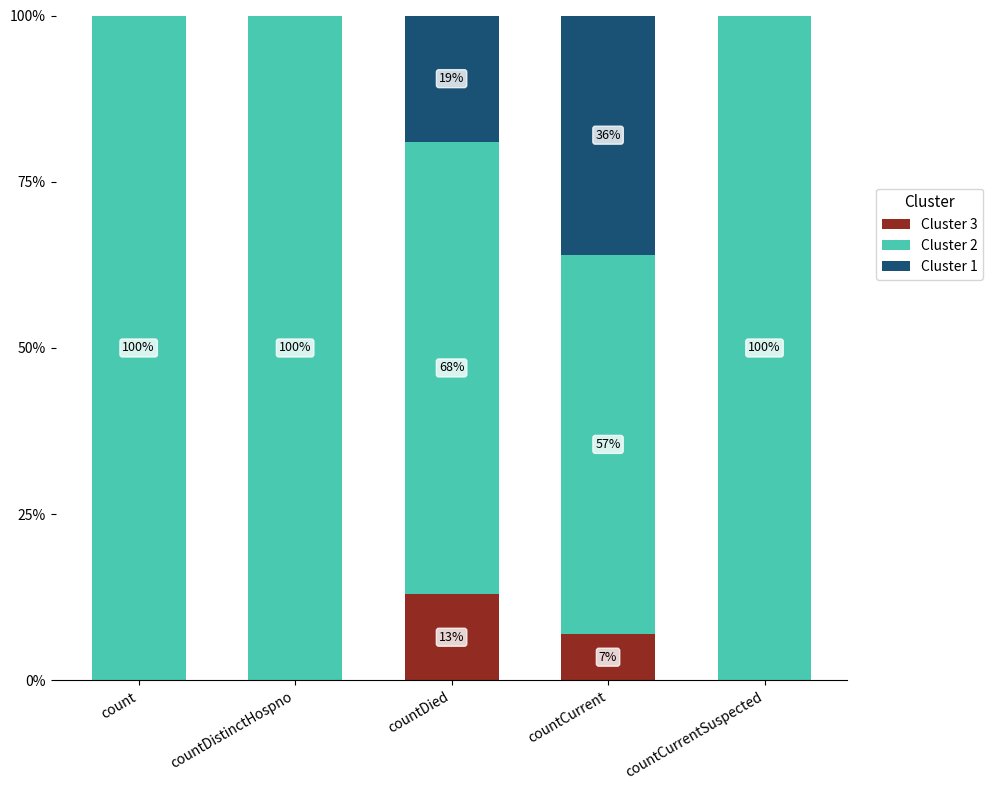

What is the total value across all series at countCurrentSuspected?

100